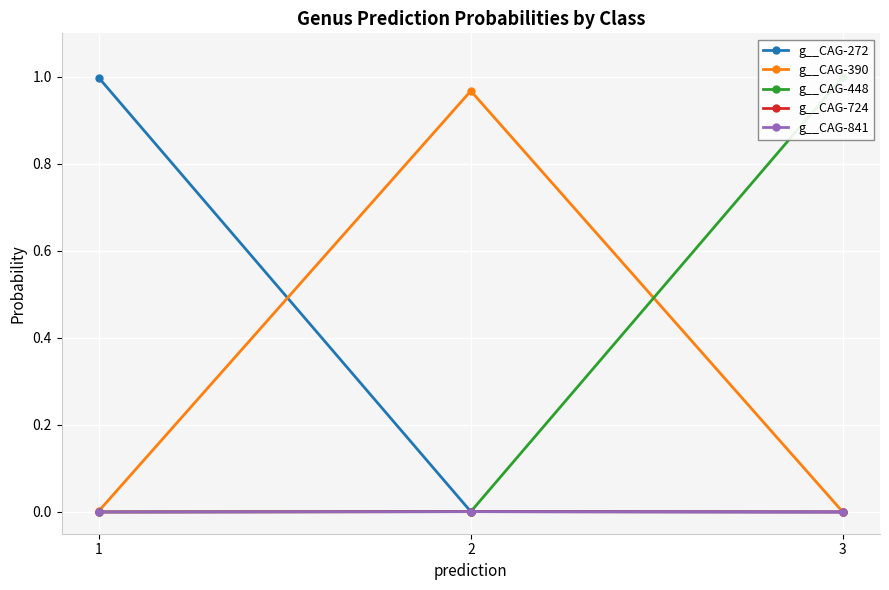

Which series has the largest total across all categories?

g__CAG-448